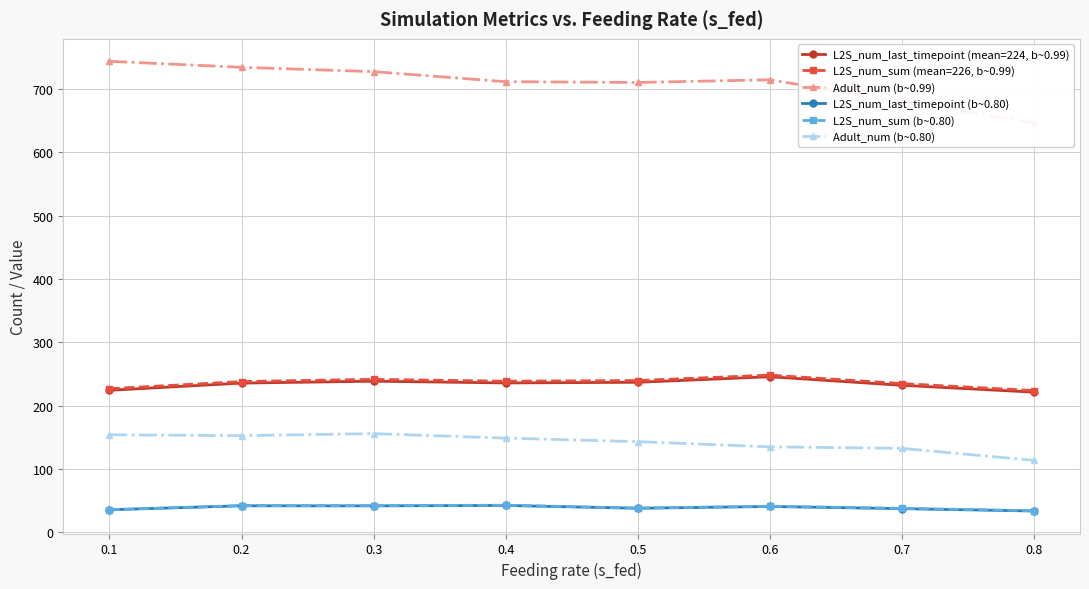

Reading left to right, transcribe all the data shown in this chart.

L2S_num_last_timepoint (mean=224, b~0.99): 224.3	235.7	238.7	235.9	236.9	245.7	232.2	221.4
L2S_num_sum (mean=226, b~0.99): 226.8	238.1	241.6	238.6	239.7	248.3	234.9	223.8
Adult_num (b~0.99): 743.9	734.4	727.6	711.7	710.5	714.8	680.5	646.8
L2S_num_last_timepoint (b~0.80): 35.6	41.8	41.7	42.4	38.0	40.8	37.3	33.6
L2S_num_sum (b~0.80): 35.8	42.2	42.2	42.8	38.2	41.2	37.8	34.1
Adult_num (b~0.80): 154.0	152.6	155.9	148.8	143.2	135.0	132.6	113.6